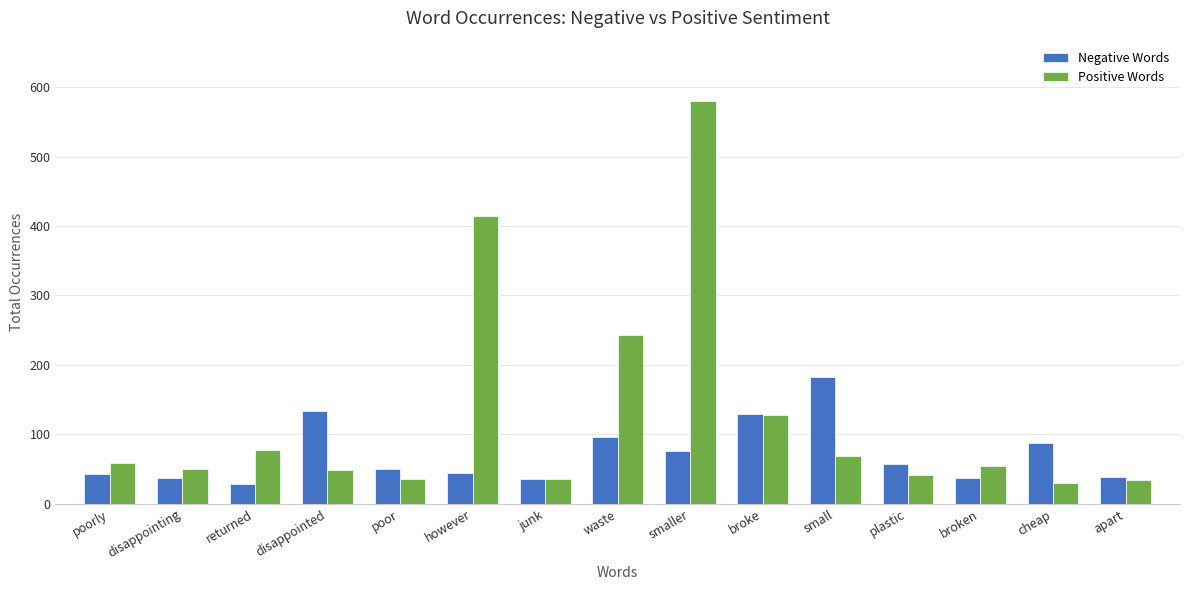

List the series in order of their peak value, lowest first.

Negative Words, Positive Words